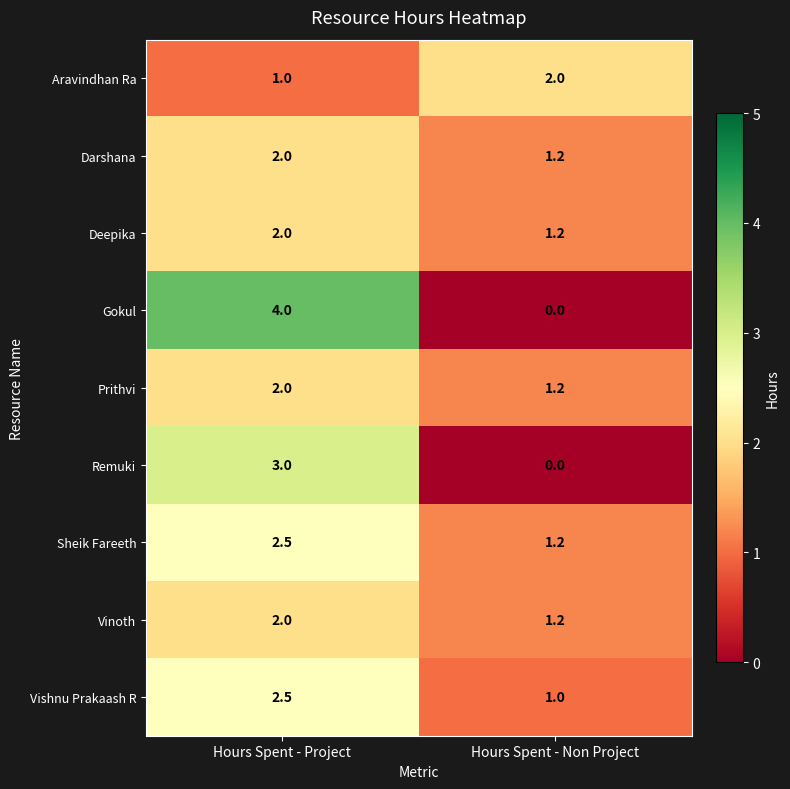

At which category does the chart reach its peak across all series?

Hours Spent - Project